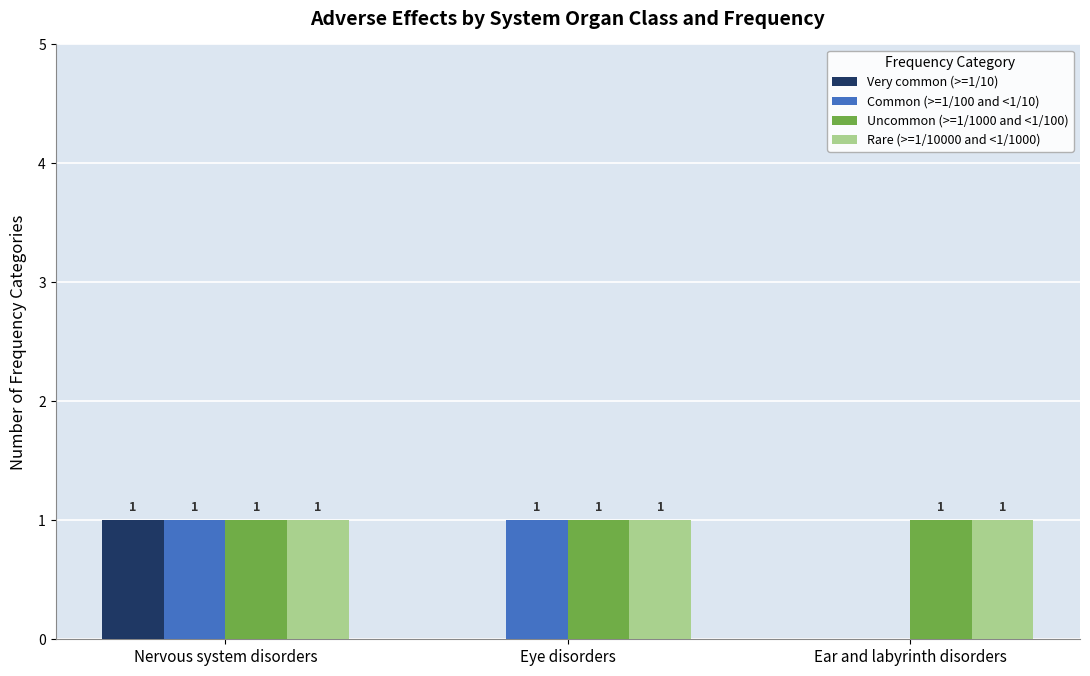

What value does the Very common (>=1/10) series have at Nervous system disorders?

1